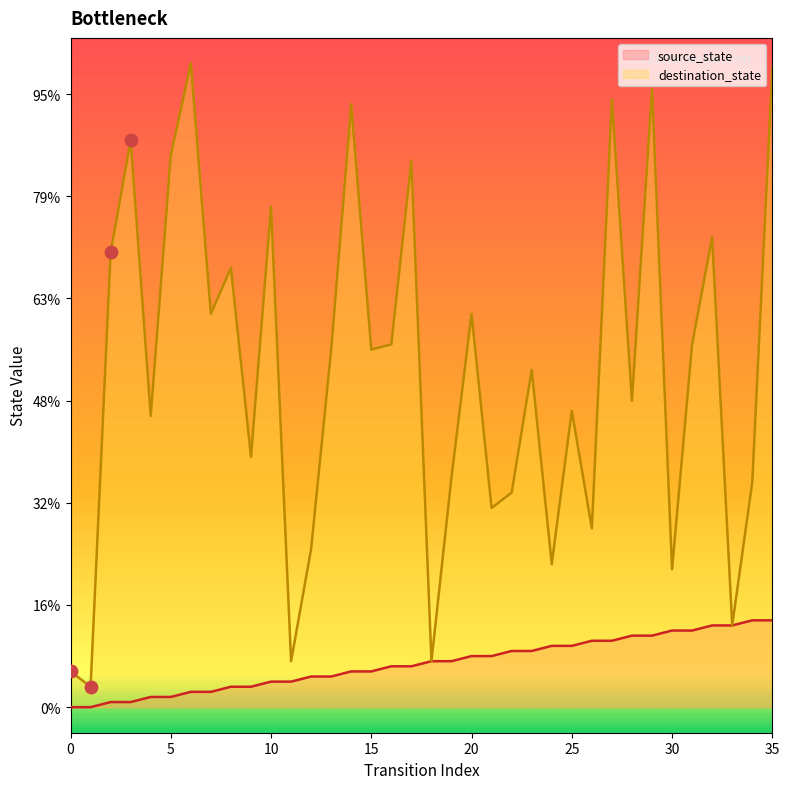

Which series has the largest total across all categories?

destination_state